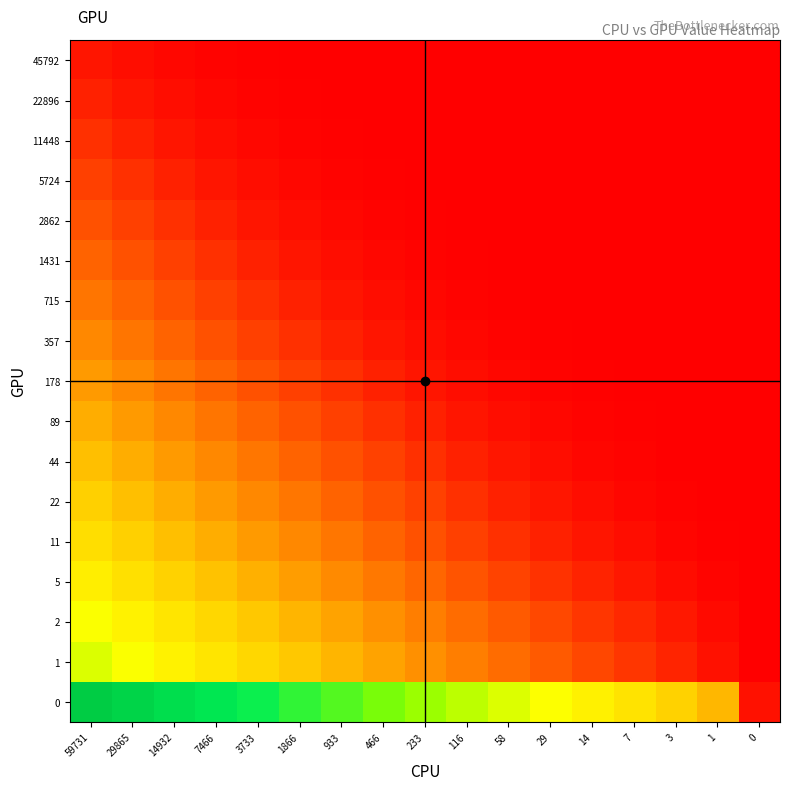

Count the number of categories in the chart.

17